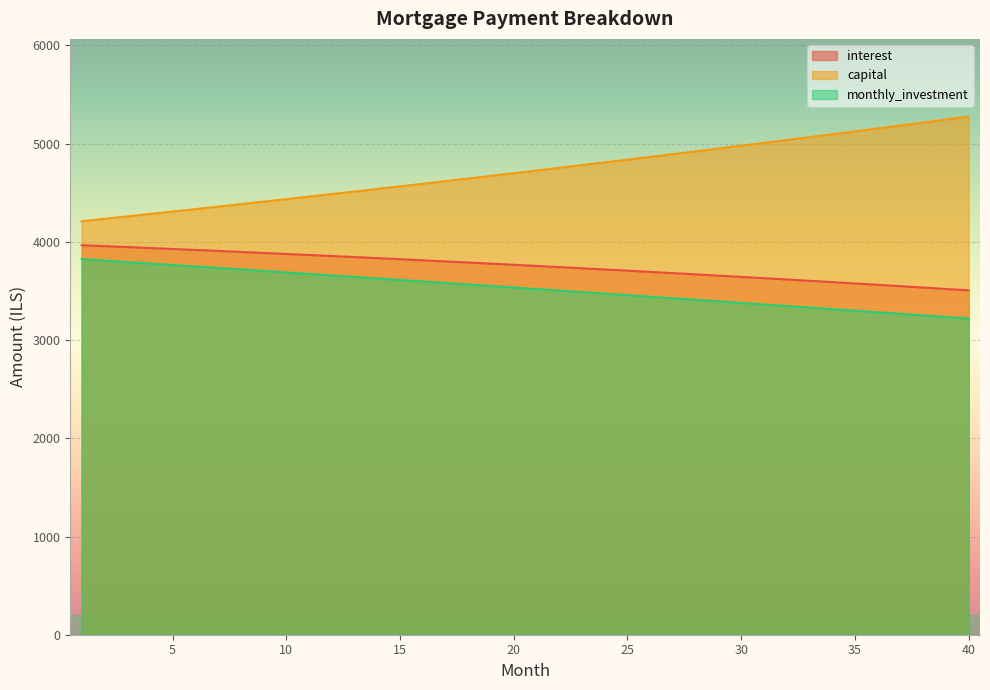

Reading left to right, list all the values displayed in this chart.

interest: 1=3965.6	2=3956.2	3=3946.6	4=3937.0	5=3927.2	6=3917.3	7=3907.3	8=3897.2	9=3886.9	10=3876.6	11=3866.1	12=3855.5	13=3844.8	14=3833.9	15=3823.0	16=3811.9	17=3800.7	18=3789.3	19=3777.8	20=3766.2	21=3754.5	22=3742.7	23=3730.7	24=3718.5	25=3706.3	26=3693.9	27=3681.4	28=3668.7	29=3655.9	30=3643.0	31=3629.9	32=3616.8	33=3603.4	34=3589.9	35=3576.3	36=3562.5	37=3548.6	38=3534.6	39=3520.4	40=3506.0
capital: 1=4210.0	2=4234.4	3=4259.0	4=4283.7	5=4308.5	6=4333.5	7=4358.6	8=4383.9	9=4409.3	10=4434.9	11=4460.6	12=4486.5	13=4512.5	14=4538.7	15=4565.0	16=4591.5	17=4618.1	18=4644.9	19=4671.8	20=4698.9	21=4726.2	22=4753.6	23=4781.1	24=4808.9	25=4836.7	26=4864.8	27=4893.0	28=4921.4	29=4949.9	30=4978.6	31=5007.5	32=5036.5	33=5065.7	34=5095.1	35=5124.6	36=5154.4	37=5184.3	38=5214.3	39=5244.6	40=5275.0
monthly_investment: 1=3824.4	2=3809.4	3=3794.4	4=3779.3	5=3764.3	6=3749.2	7=3734.0	8=3718.9	9=3703.7	10=3688.5	11=3673.3	12=3658.0	13=3642.7	14=3627.4	15=3612.0	16=3596.7	17=3581.2	18=3565.8	19=3550.3	20=3534.8	21=3519.3	22=3503.8	23=3488.2	24=3472.6	25=3457.0	26=3441.3	27=3425.6	28=3409.9	29=3394.2	30=3378.4	31=3362.6	32=3346.7	33=3330.9	34=3315.0	35=3299.1	36=3283.1	37=3267.1	38=3251.1	39=3235.1	40=3219.0